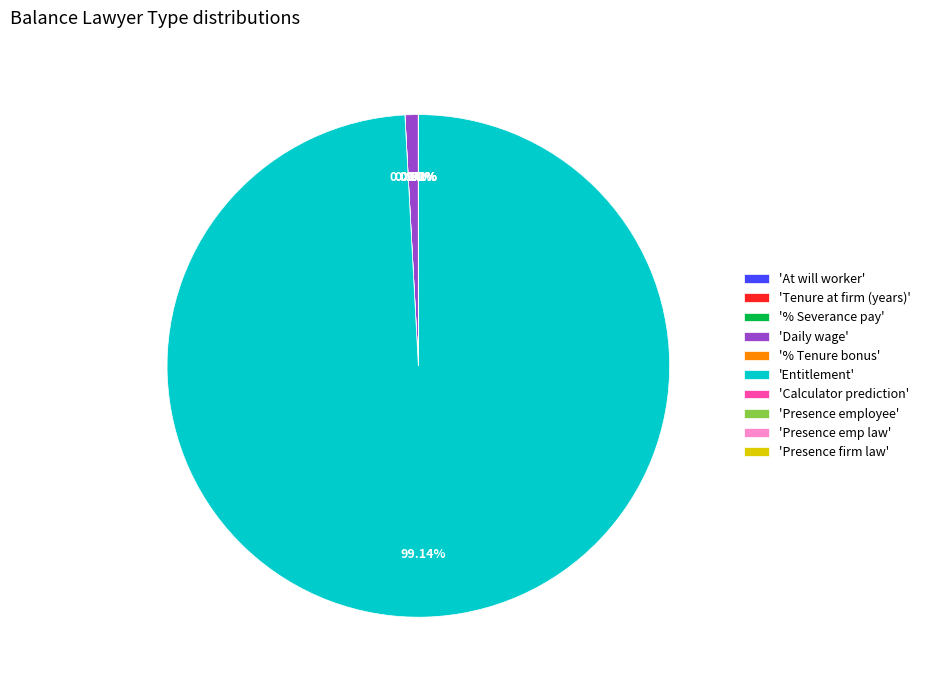

Does any single category account for the majority?

Yes